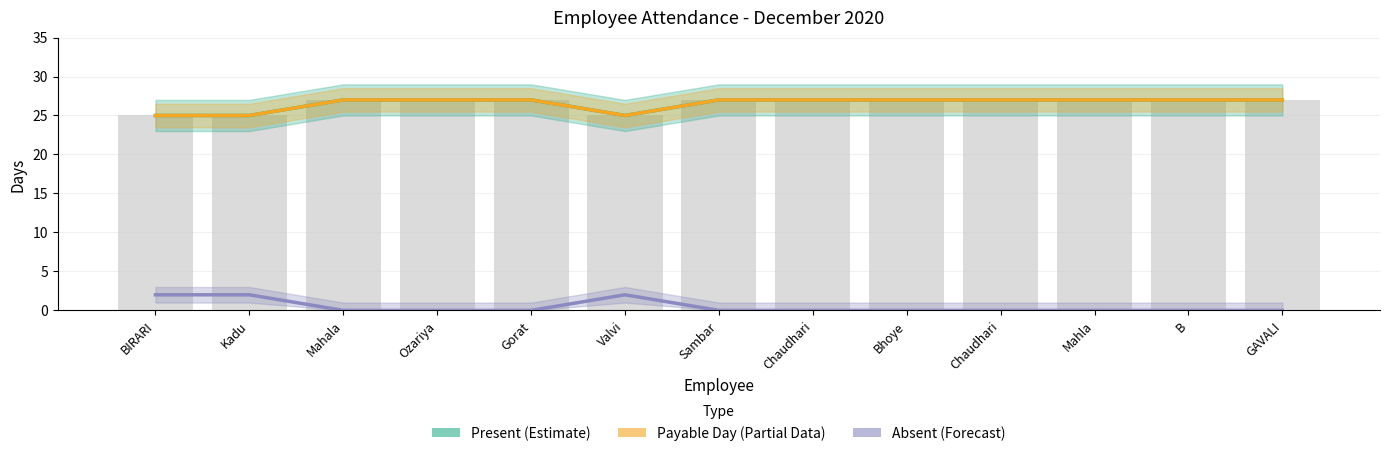

The value of Absent (Forecast) at Chaudhari is 0. True or false?

True